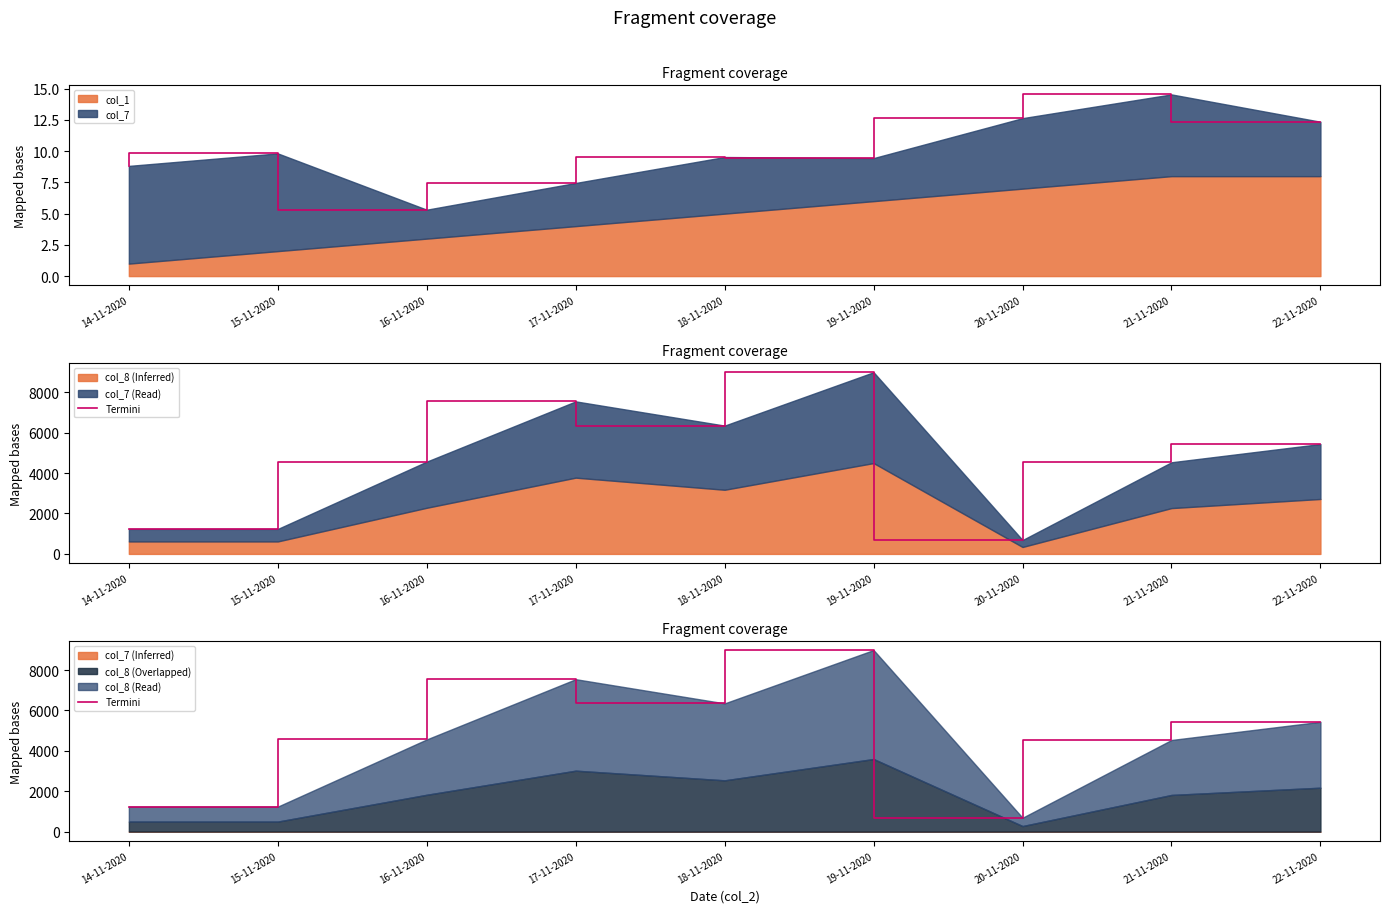

Rank the categories by value from highest to lowest.

19-11-2020, 17-11-2020, 18-11-2020, 22-11-2020, 16-11-2020, 21-11-2020, 14-11-2020, 15-11-2020, 20-11-2020